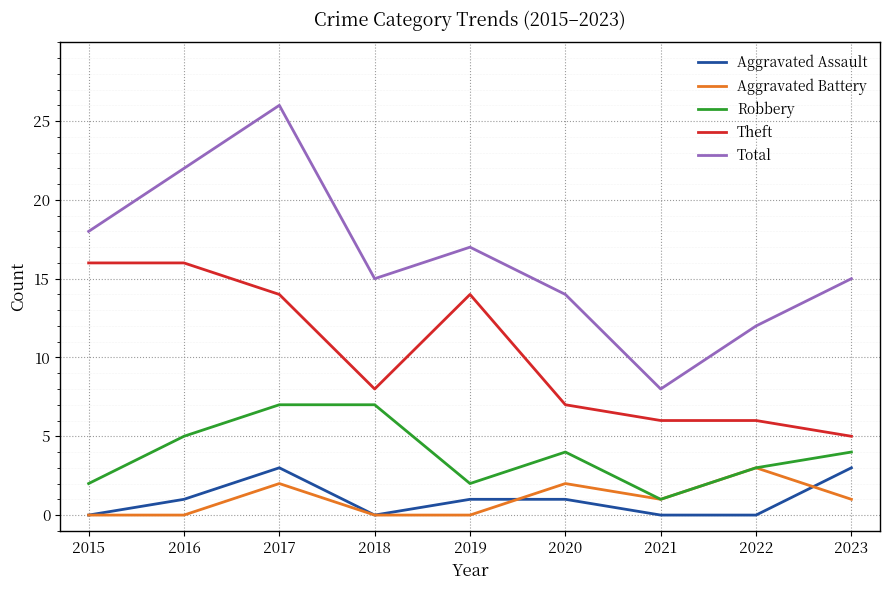

What is the difference between the Total values at 2016 and 2023?

7